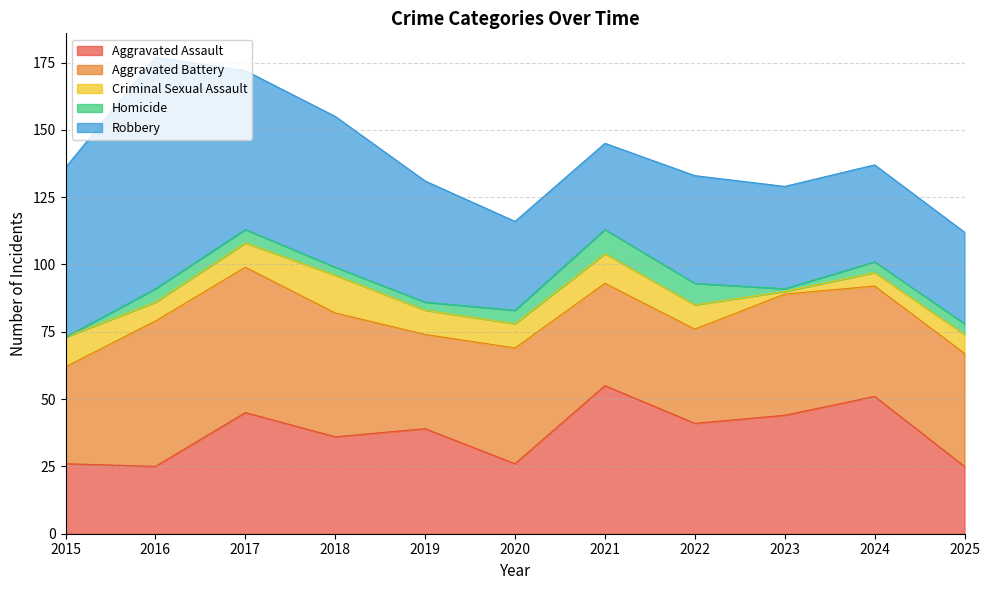

How many lines are shown in the chart?

5